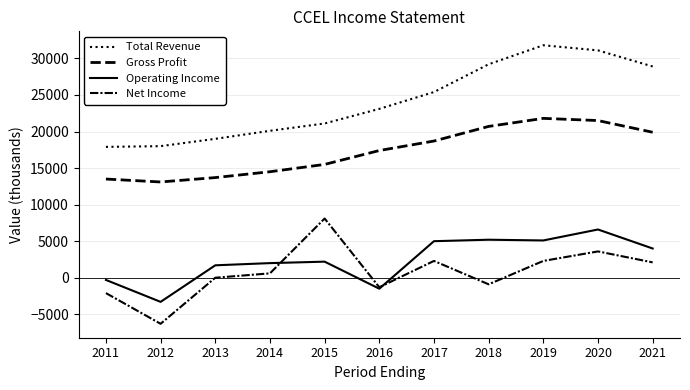

At which label is Net Income closest to 900?

2014